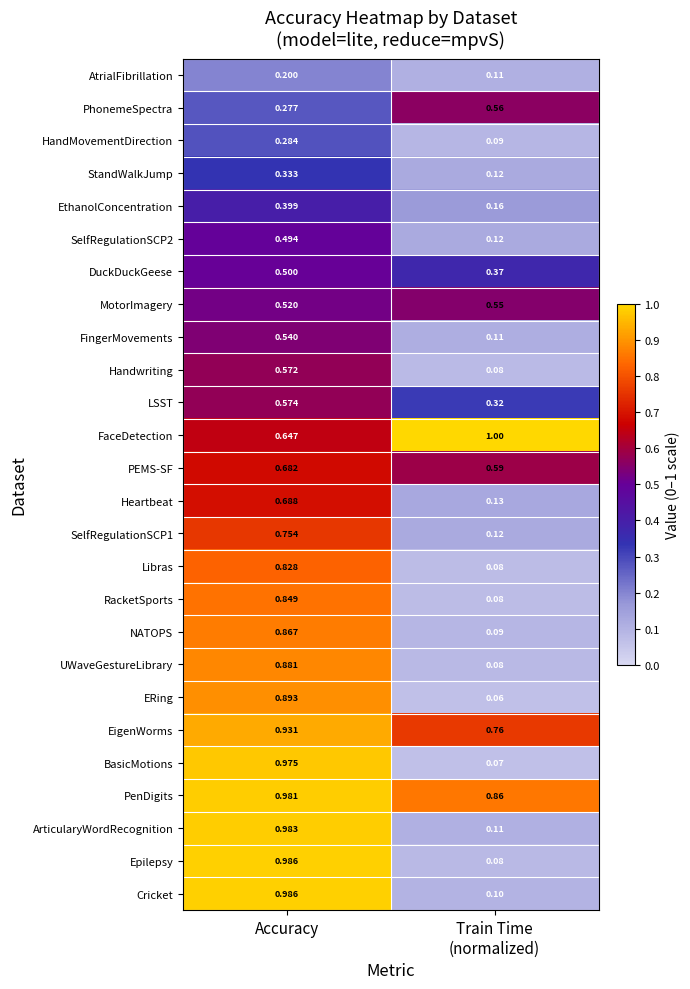

Which series has the largest total across all categories?

PenDigits